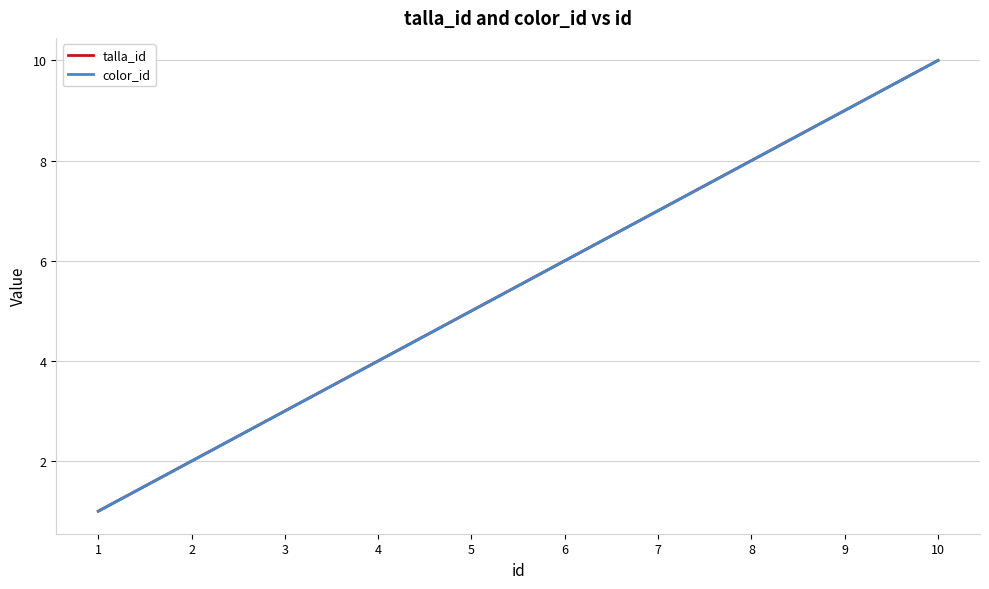

Does the chart display data point markers on the line(s)?

No